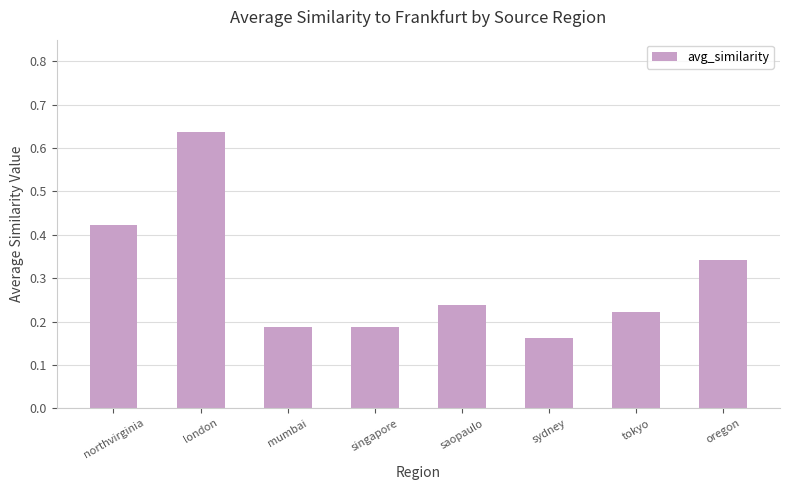

True or false: the data shows 0.5 at oregon.

False